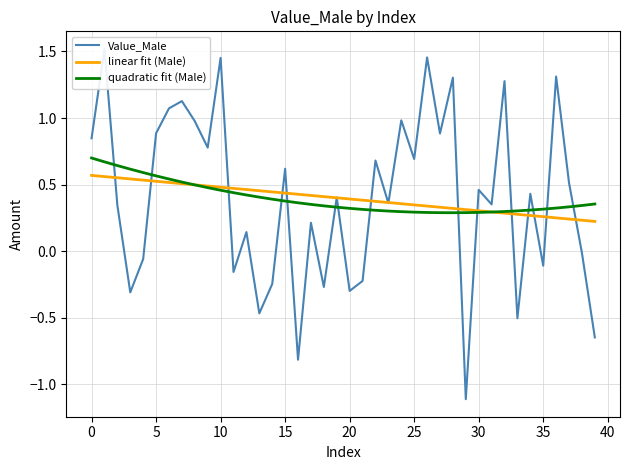

What is the label of the 21st point from the right?

19